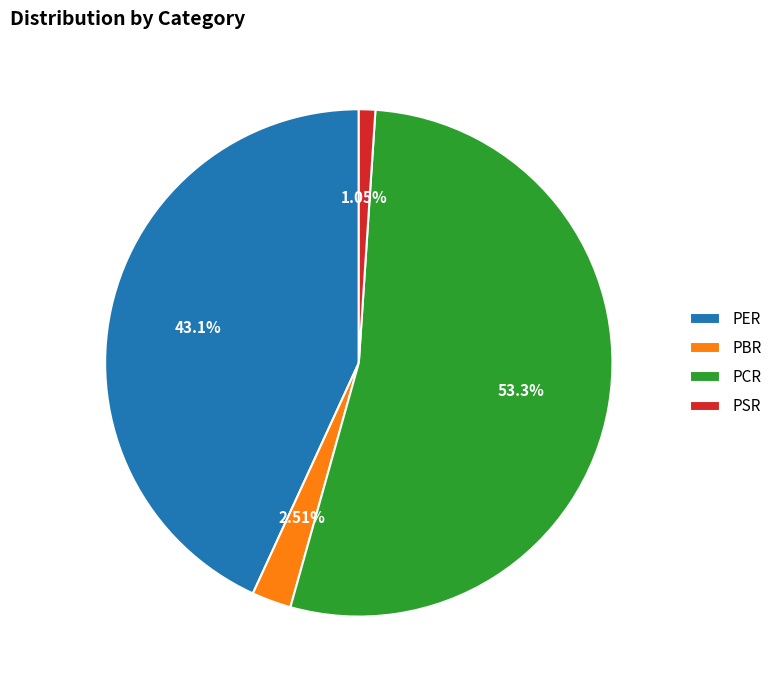

Combined, do PSR and PER account for over 50%?

No